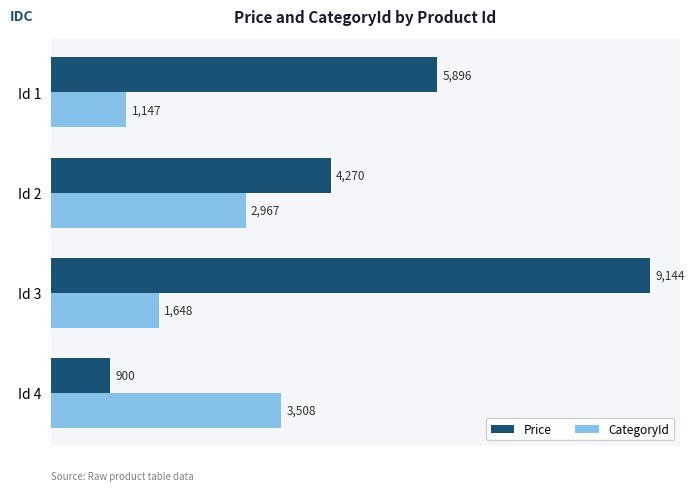

Rank the series at Id 2 from highest to lowest value.

Price, CategoryId